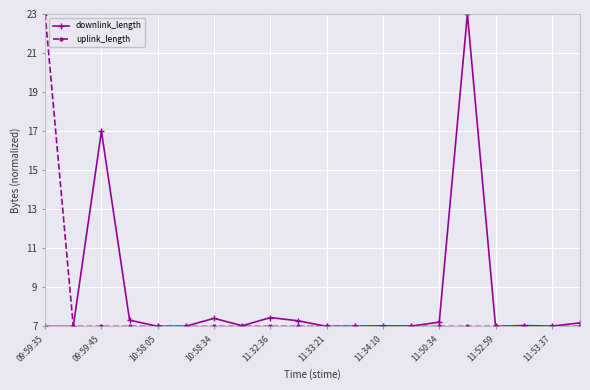

What is the smallest value displayed?

7.0